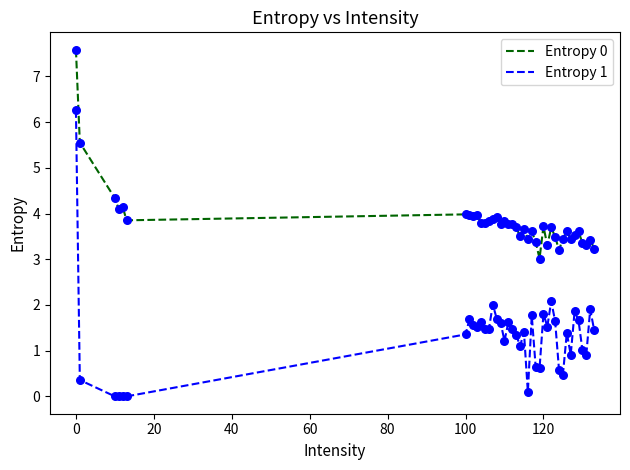

Which series has the largest total across all categories?

Entropy 0